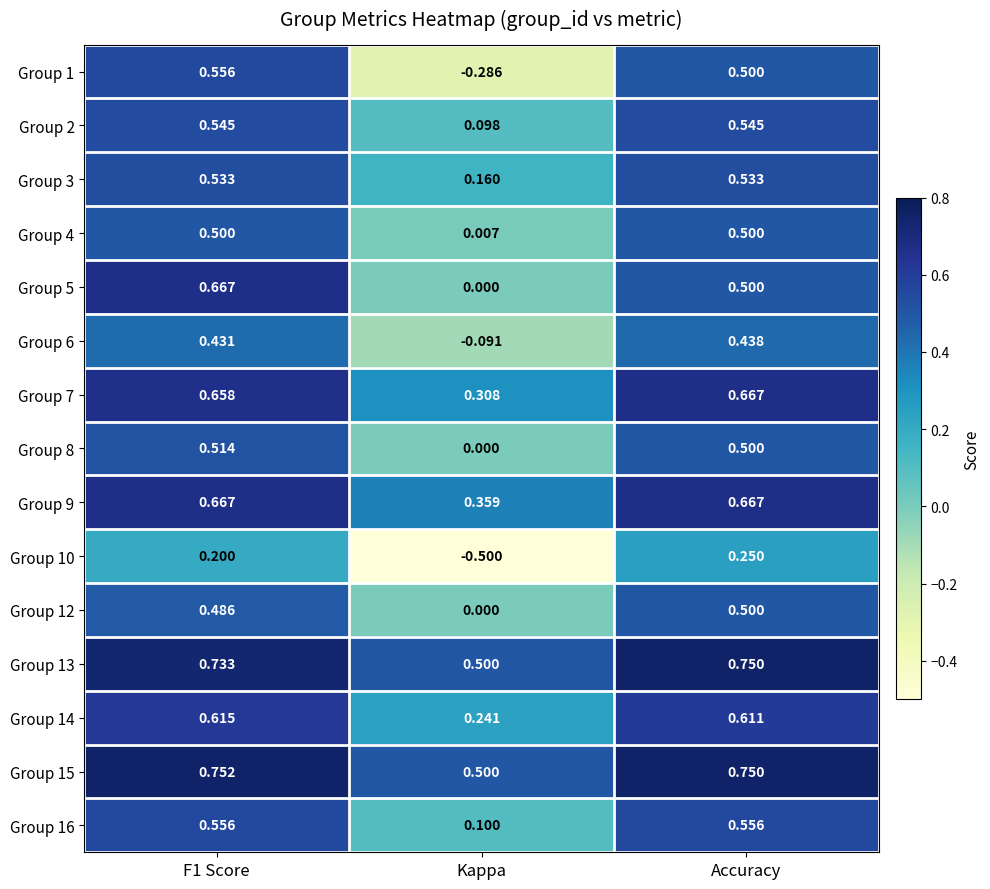

Which category has the lowest value in the Group 5 series?

Kappa